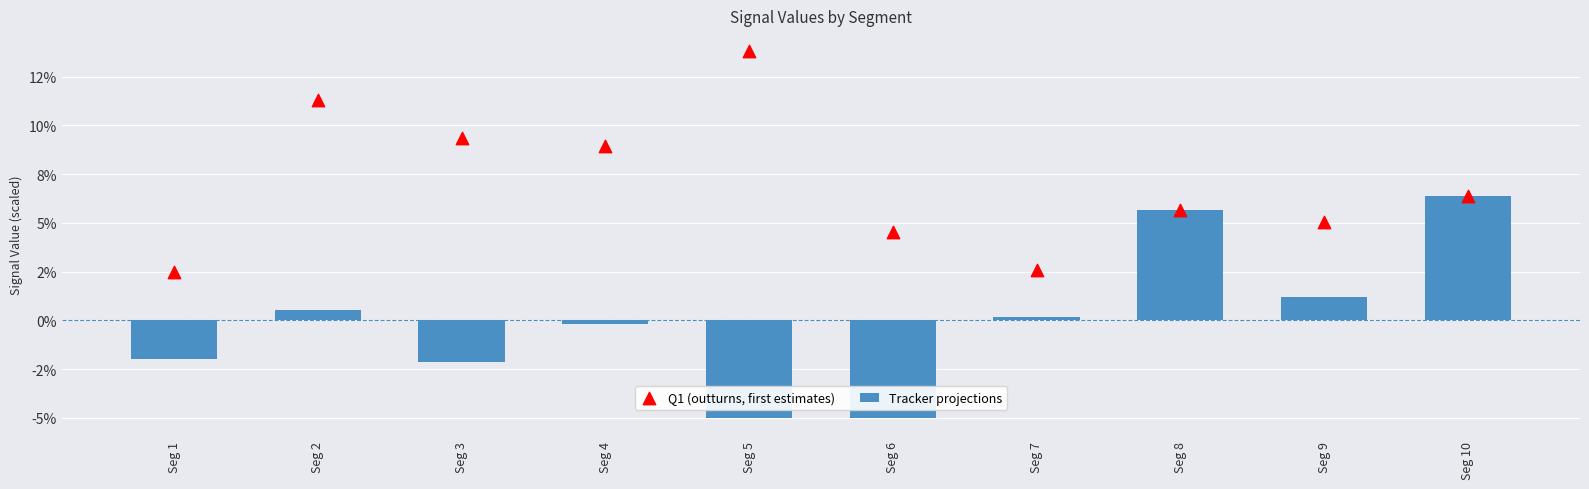

Which series contains the highest Y value?

Q1 (outturns, first estimates)